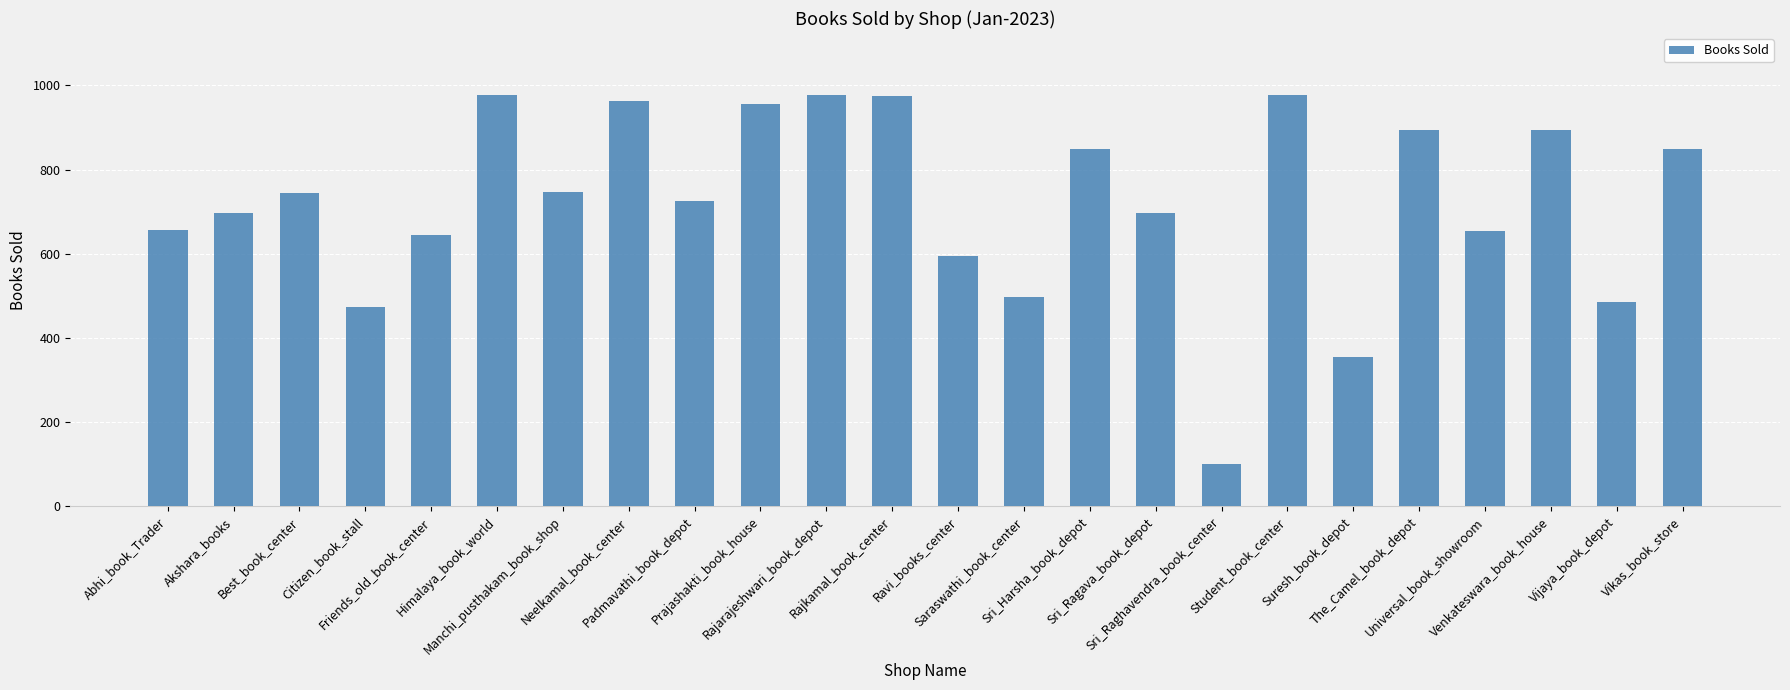

What is the greatest value displayed?

978